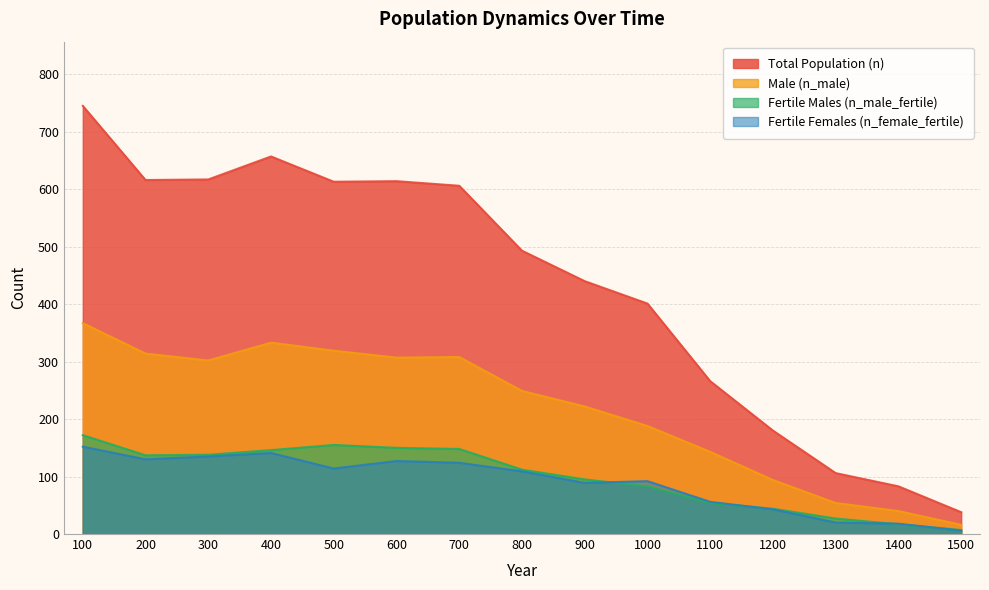

Reading right to left, list all the values displayed in this chart.

Total Population (n): 38	83	106	180	266	401	440	493	606	614	613	657	617	616	745
Male (n_male): 16	40	54	94	143	188	222	249	308	307	319	333	302	314	367
Fertile Males (n_male_fertile): 7	17	27	44	54	83	95	112	148	150	155	146	138	137	172
Fertile Females (n_female_fertile): 6	18	20	43	56	92	89	109	124	127	114	141	135	130	152